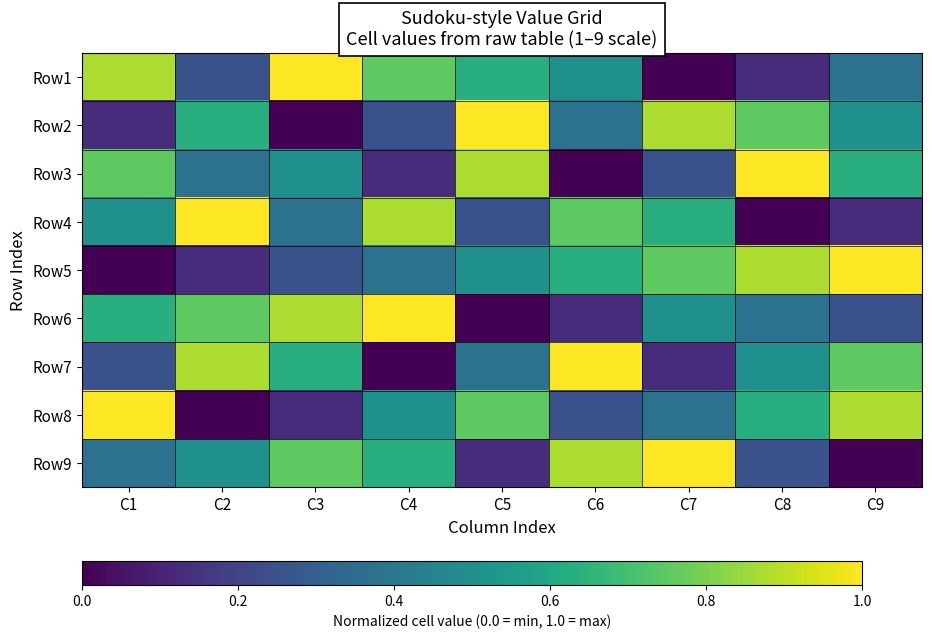

Count the number of data series in this chart.

9